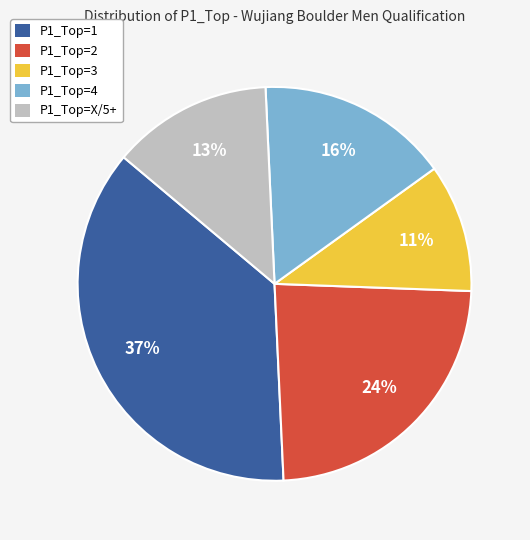

How many slices are in this pie chart?

5